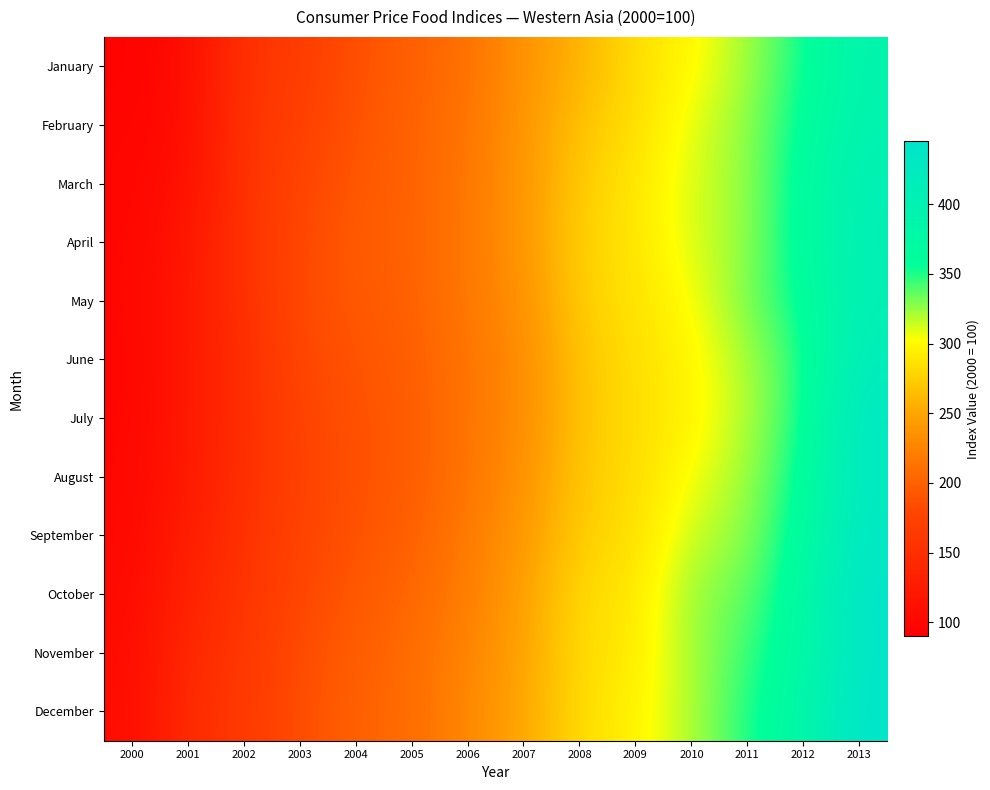

At which category is the sum across all series the highest?

2013